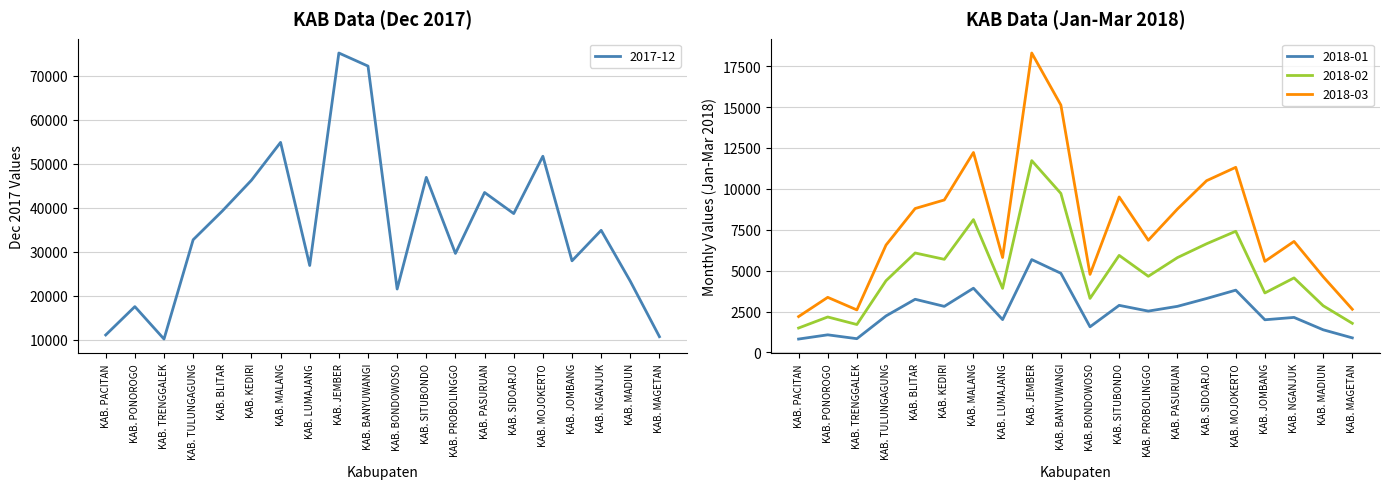

How many data points in 2018-01 are above 2530?

9